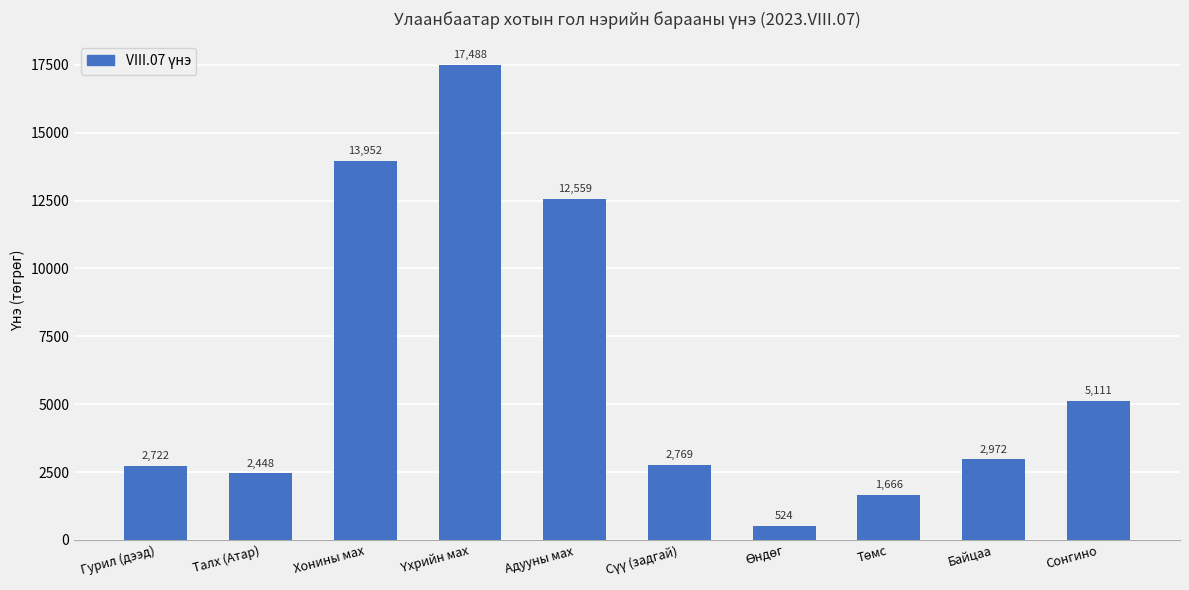

What is the sum of all values?

62211.5